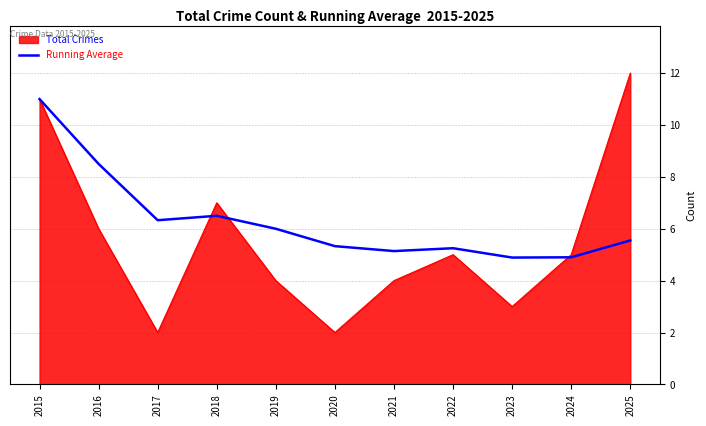

Read the Total Crimes value at 2015.

11.0